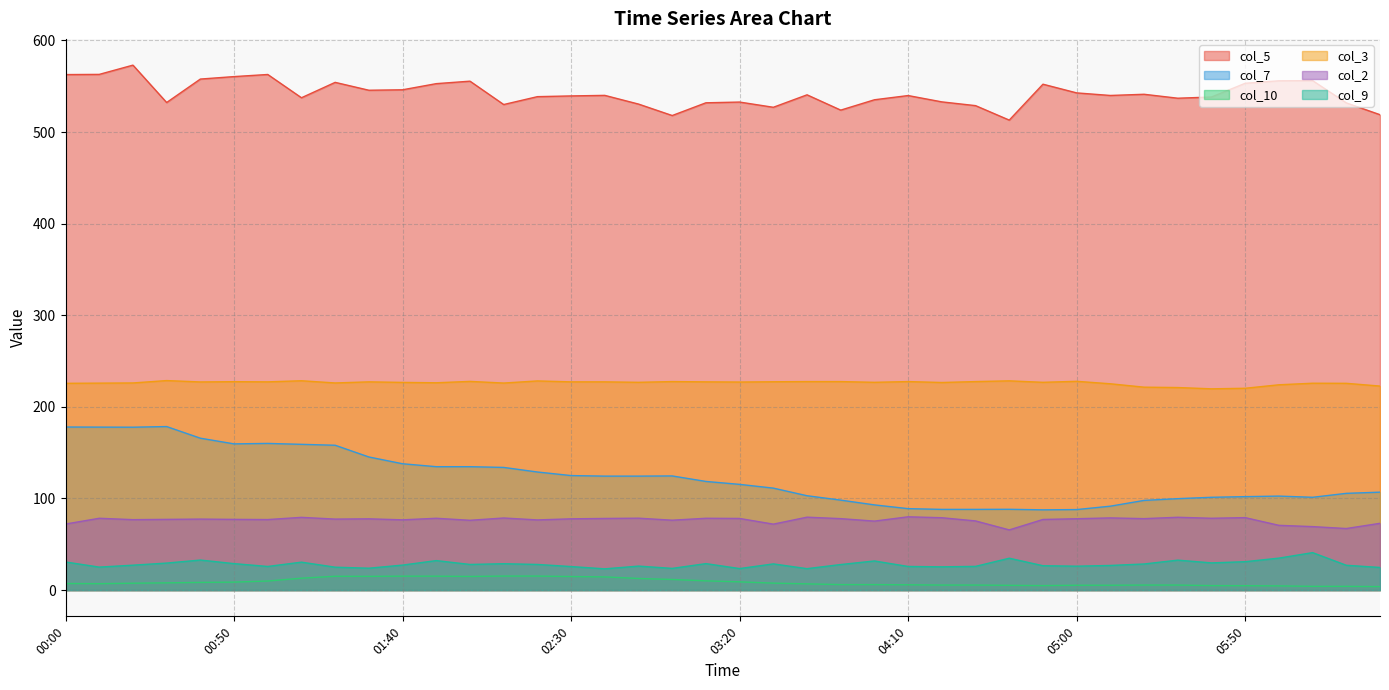

What is the total value across all series at 06:20?

961.5